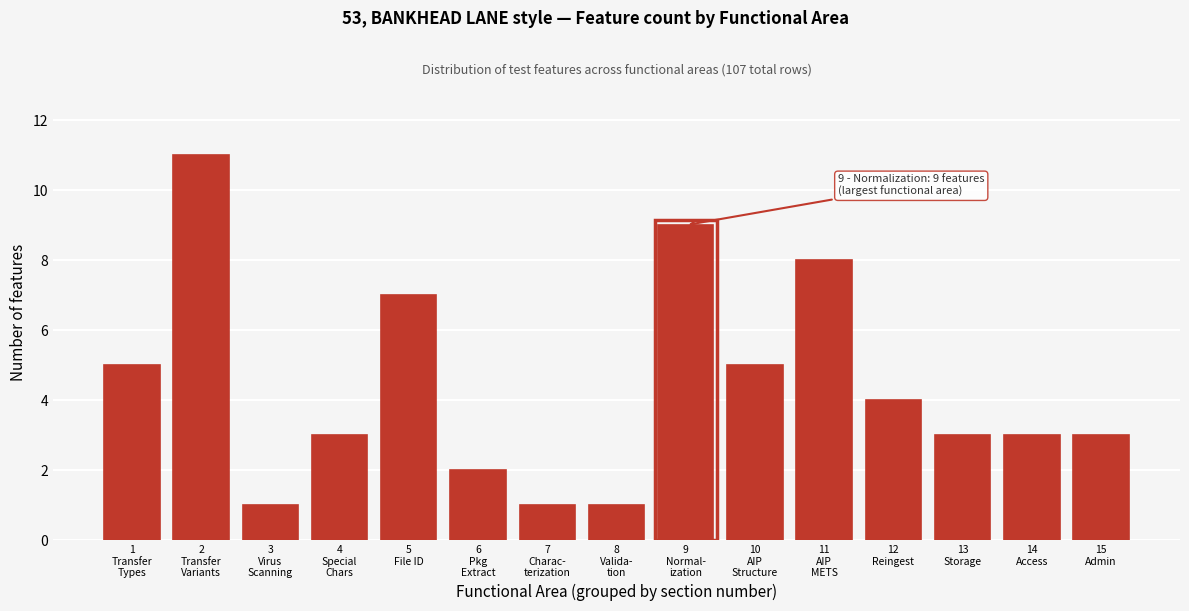

Reading left to right, transcribe all the data shown in this chart.

5	11	1	3	7	2	1	1	9	5	8	4	3	3	3